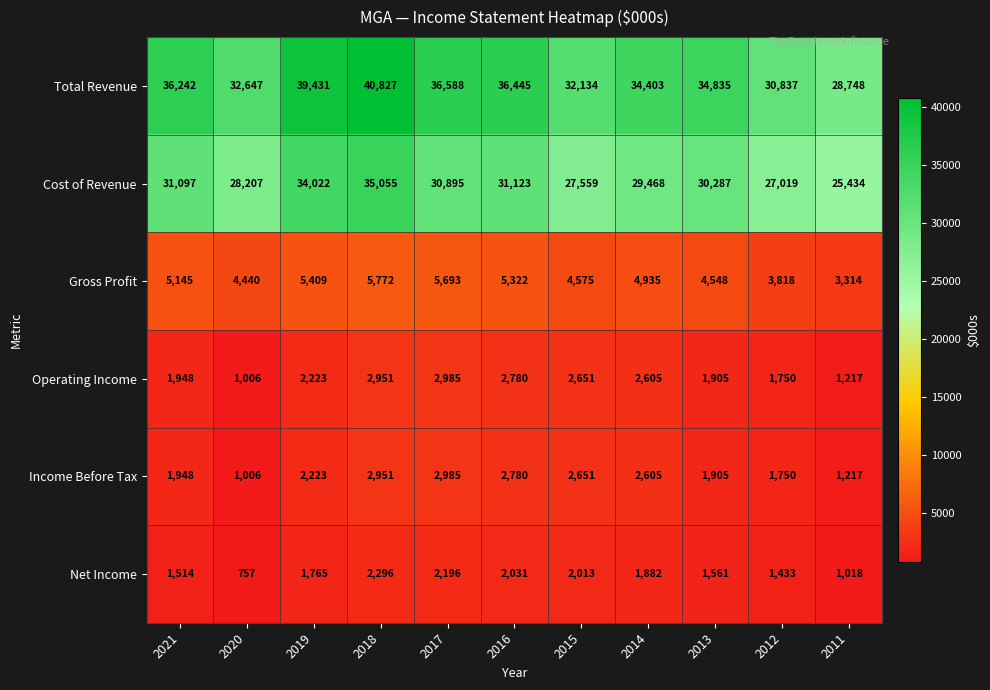

Which series changed the most between 2021 and 2013?

Total Revenue